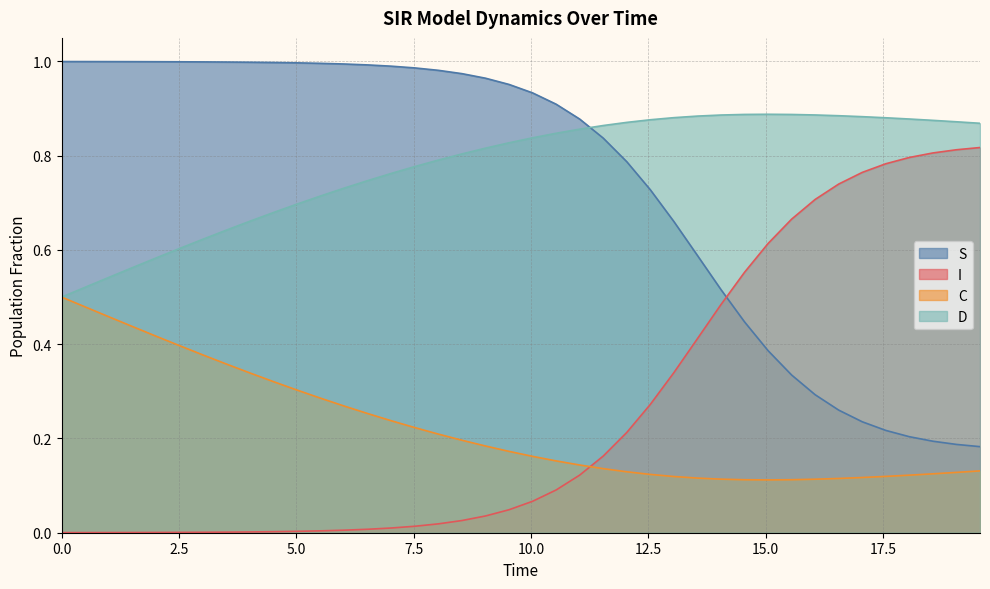

True or false: S and D cross at least once.

True